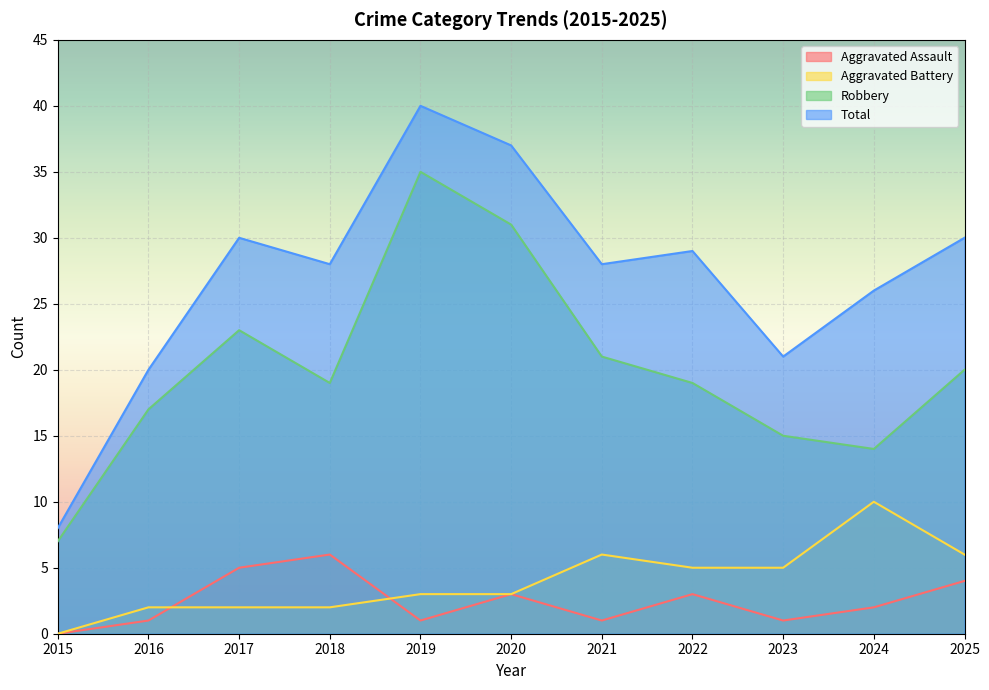

Where is Total nearest to the value 24?

2024